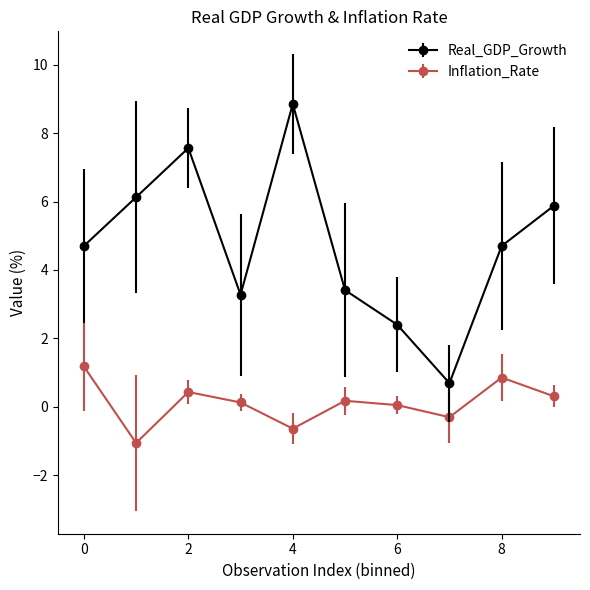

Which series has the largest range (max minus min)?

Real_GDP_Growth